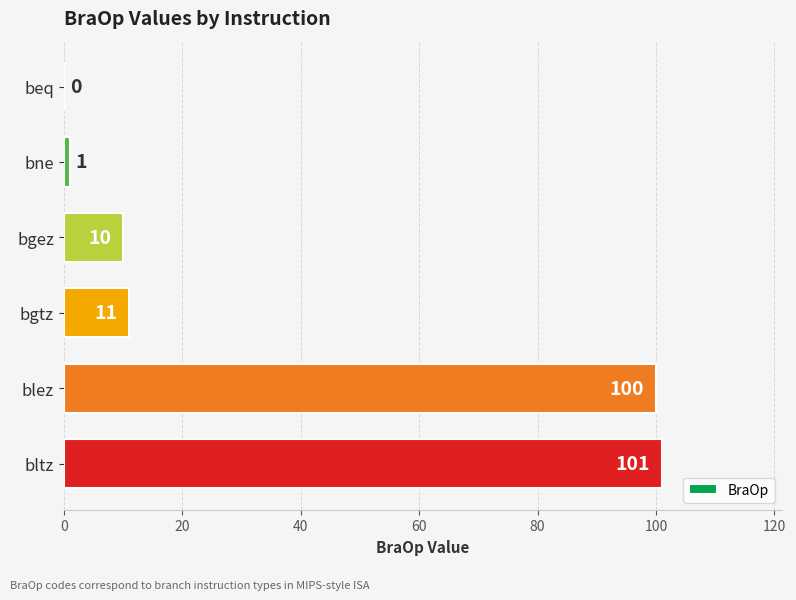

At which label is the value closest to 50?

bgtz